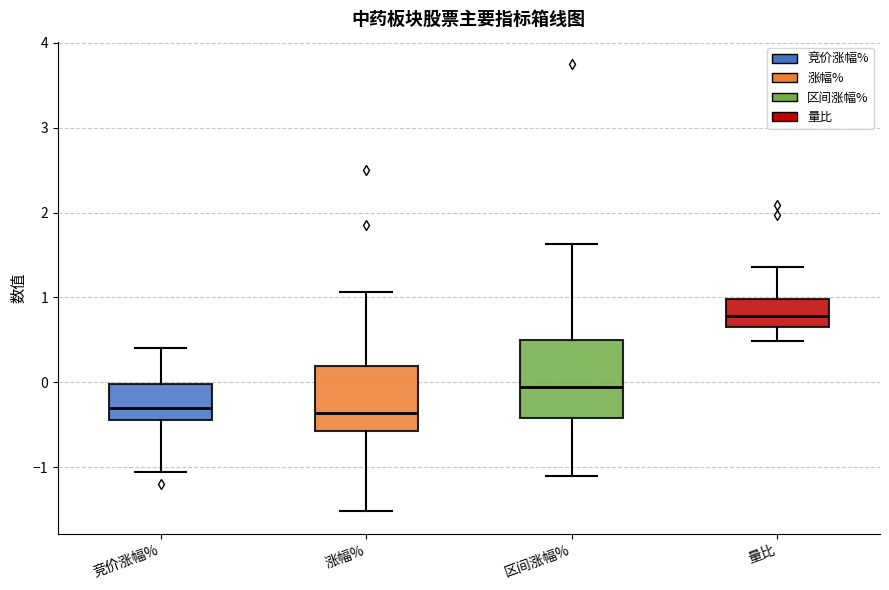

Reading left to right, read every box against the y-axis: the position of its median line, the range the box covers, and the ends of its whiskers. The values are not printed on the chart, so give them approximately, as read against the axis.

竞价涨幅%: median -0.3, box -0.4 to 0.0, whiskers -1.1 to 0.4
涨幅%: median -0.4, box -0.6 to 0.2, whiskers -1.5 to 1.1
区间涨幅%: median 0.0, box -0.4 to 0.5, whiskers -1.1 to 1.6
量比: median 0.8, box 0.7 to 1.0, whiskers 0.5 to 1.4